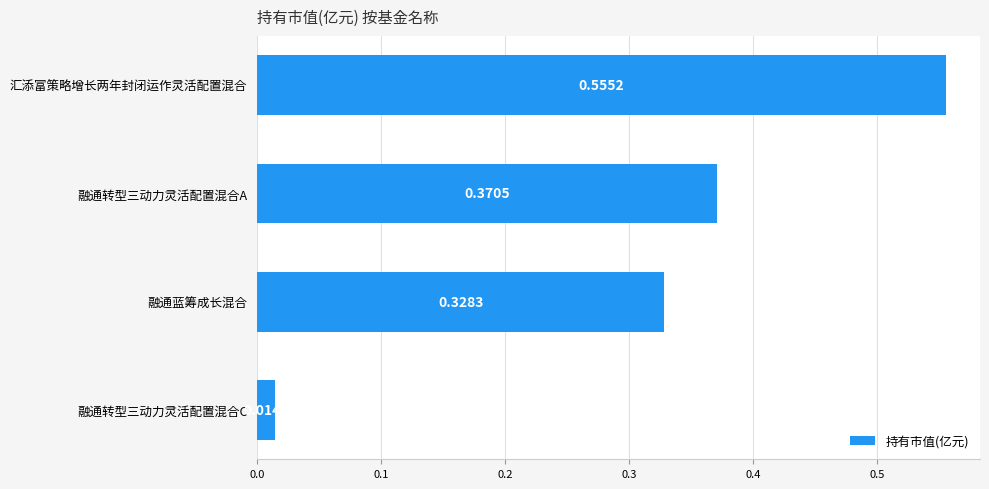

What is the sum of all values?

1.3